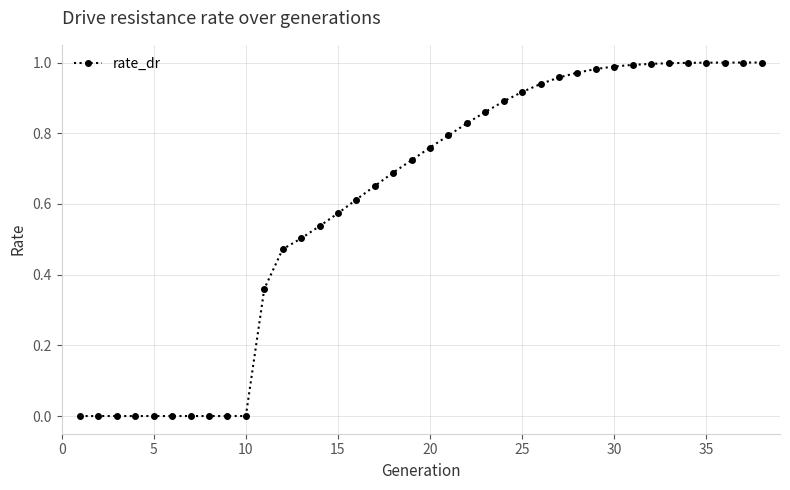

What is the sum of all values?

23.0